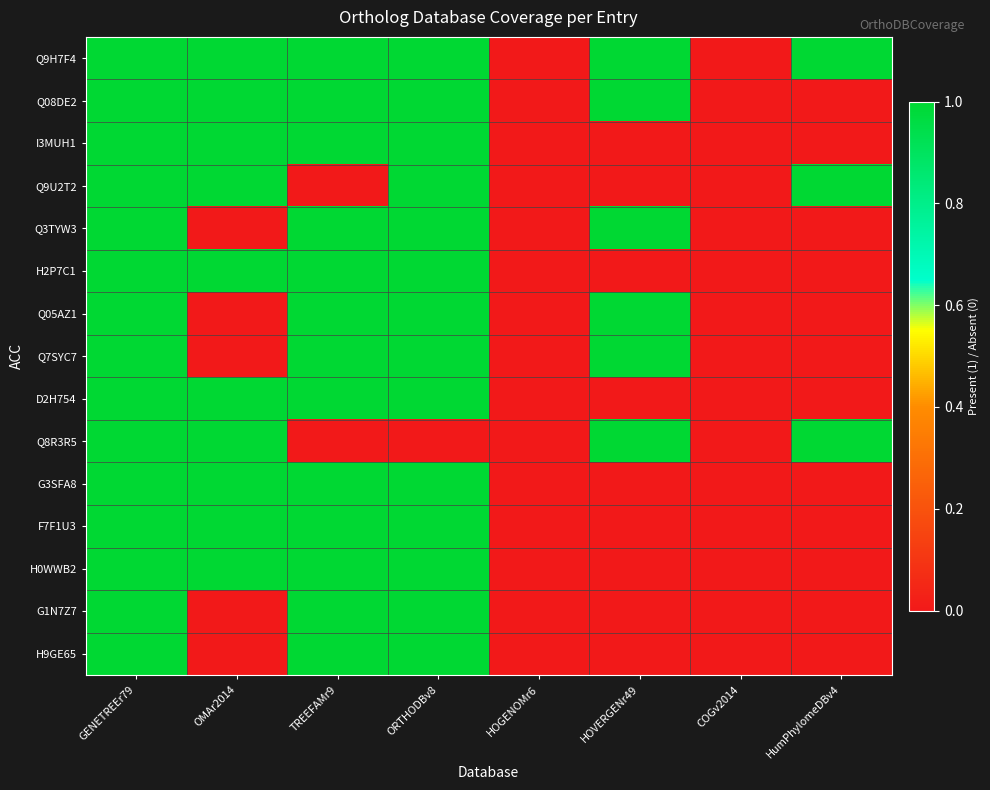

Reading left to right, extract all data points from this chart.

Q9H7F4: GENETREEr79=1	OMAr2014=1	TREEFAMr9=1	ORTHODBv8=1	HOGENOMr6=0	HOVERGENr49=1	COGv2014=0	HumPhylomeDBv4=1
Q08DE2: GENETREEr79=1	OMAr2014=1	TREEFAMr9=1	ORTHODBv8=1	HOGENOMr6=0	HOVERGENr49=1	COGv2014=0	HumPhylomeDBv4=0
I3MUH1: GENETREEr79=1	OMAr2014=1	TREEFAMr9=1	ORTHODBv8=1	HOGENOMr6=0	HOVERGENr49=0	COGv2014=0	HumPhylomeDBv4=0
Q9U2T2: GENETREEr79=1	OMAr2014=1	TREEFAMr9=0	ORTHODBv8=1	HOGENOMr6=0	HOVERGENr49=0	COGv2014=0	HumPhylomeDBv4=1
Q3TYW3: GENETREEr79=1	OMAr2014=0	TREEFAMr9=1	ORTHODBv8=1	HOGENOMr6=0	HOVERGENr49=1	COGv2014=0	HumPhylomeDBv4=0
H2P7C1: GENETREEr79=1	OMAr2014=1	TREEFAMr9=1	ORTHODBv8=1	HOGENOMr6=0	HOVERGENr49=0	COGv2014=0	HumPhylomeDBv4=0
Q05AZ1: GENETREEr79=1	OMAr2014=0	TREEFAMr9=1	ORTHODBv8=1	HOGENOMr6=0	HOVERGENr49=1	COGv2014=0	HumPhylomeDBv4=0
Q7SYC7: GENETREEr79=1	OMAr2014=0	TREEFAMr9=1	ORTHODBv8=1	HOGENOMr6=0	HOVERGENr49=1	COGv2014=0	HumPhylomeDBv4=0
D2H754: GENETREEr79=1	OMAr2014=1	TREEFAMr9=1	ORTHODBv8=1	HOGENOMr6=0	HOVERGENr49=0	COGv2014=0	HumPhylomeDBv4=0
Q8R3R5: GENETREEr79=1	OMAr2014=1	TREEFAMr9=0	ORTHODBv8=0	HOGENOMr6=0	HOVERGENr49=1	COGv2014=0	HumPhylomeDBv4=1
G3SFA8: GENETREEr79=1	OMAr2014=1	TREEFAMr9=1	ORTHODBv8=1	HOGENOMr6=0	HOVERGENr49=0	COGv2014=0	HumPhylomeDBv4=0
F7F1U3: GENETREEr79=1	OMAr2014=1	TREEFAMr9=1	ORTHODBv8=1	HOGENOMr6=0	HOVERGENr49=0	COGv2014=0	HumPhylomeDBv4=0
H0WWB2: GENETREEr79=1	OMAr2014=1	TREEFAMr9=1	ORTHODBv8=1	HOGENOMr6=0	HOVERGENr49=0	COGv2014=0	HumPhylomeDBv4=0
G1N7Z7: GENETREEr79=1	OMAr2014=0	TREEFAMr9=1	ORTHODBv8=1	HOGENOMr6=0	HOVERGENr49=0	COGv2014=0	HumPhylomeDBv4=0
H9GE65: GENETREEr79=1	OMAr2014=0	TREEFAMr9=1	ORTHODBv8=1	HOGENOMr6=0	HOVERGENr49=0	COGv2014=0	HumPhylomeDBv4=0